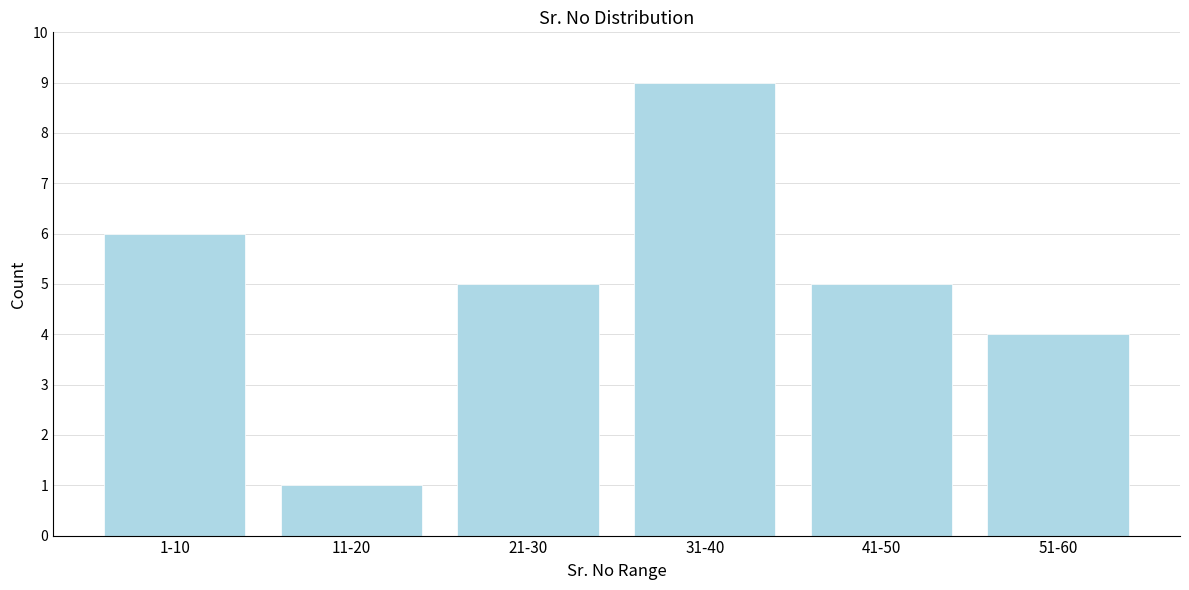

Reading left to right, extract all data points from this chart.

6	1	5	9	5	4